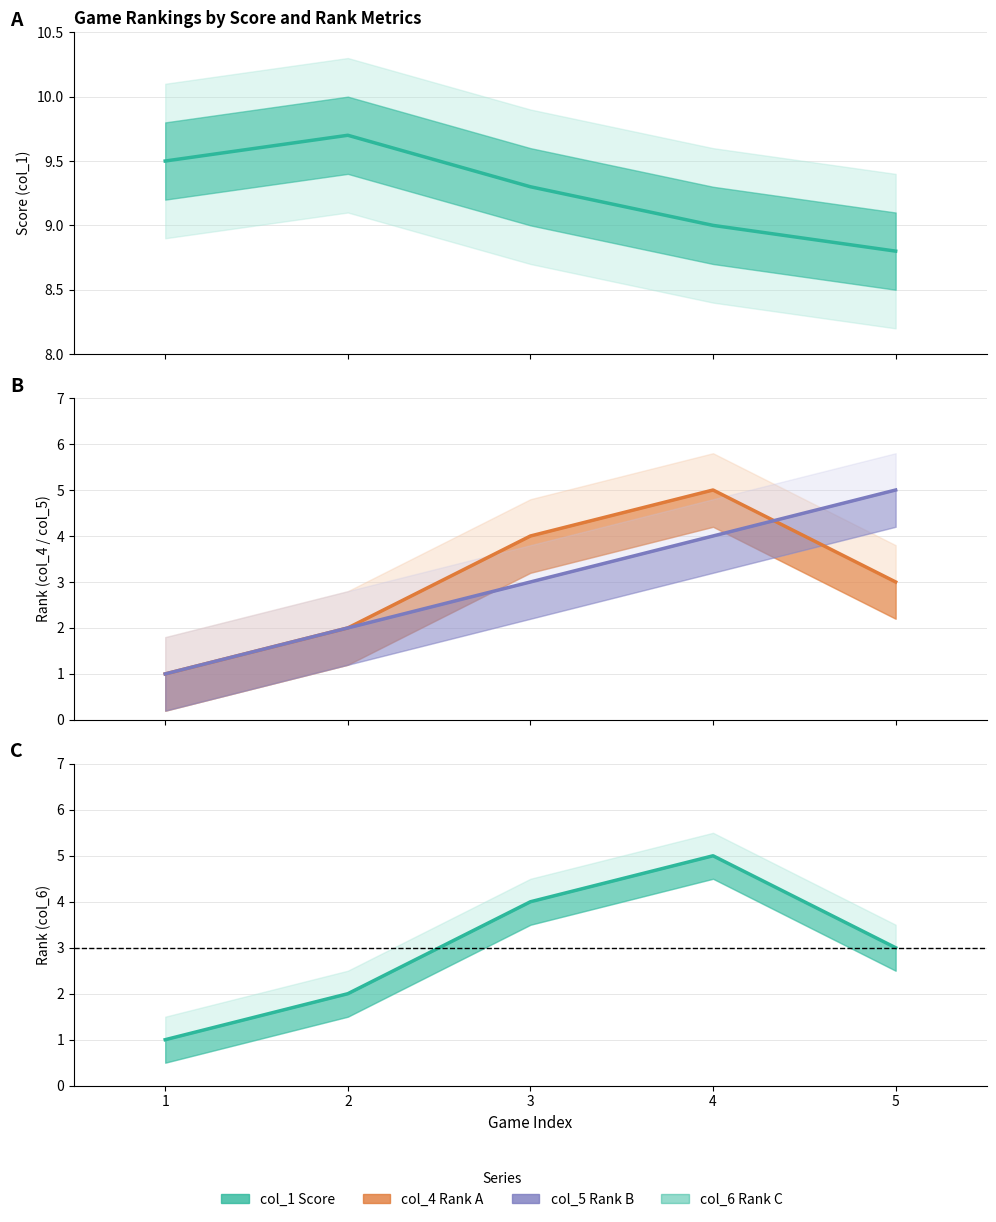

What is the sum of all col_4 (Rank A) values?

15.0